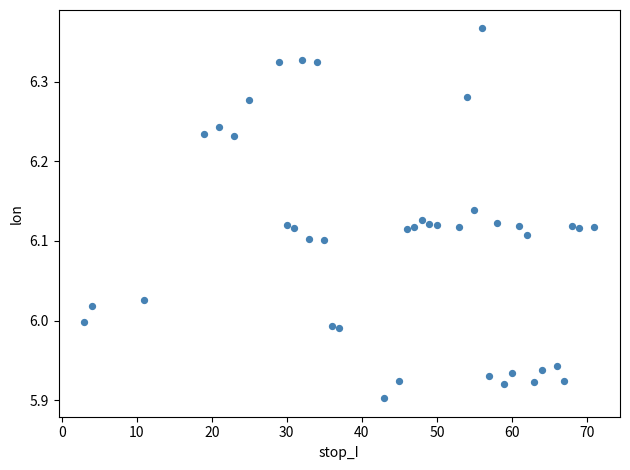

What is the range of Y values (max minus min)?

0.5